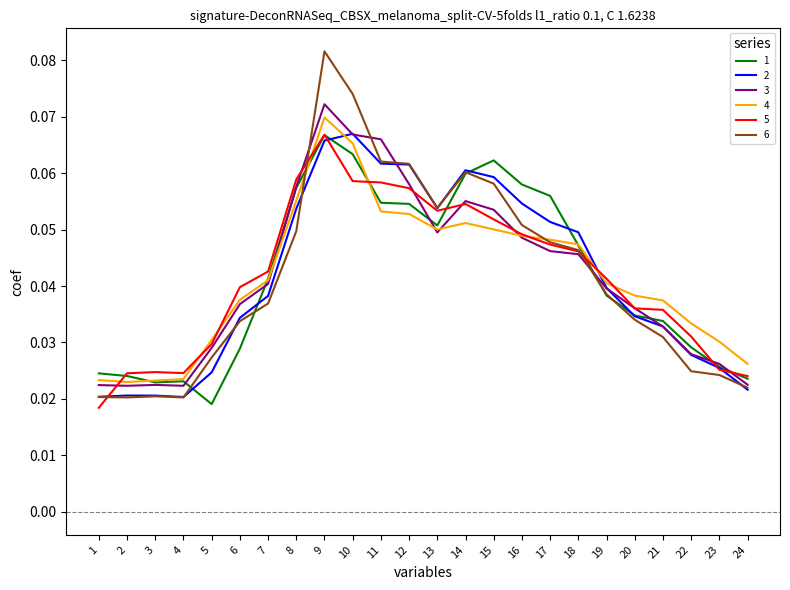

Between 17 and 19, which series saw the biggest shift?

1